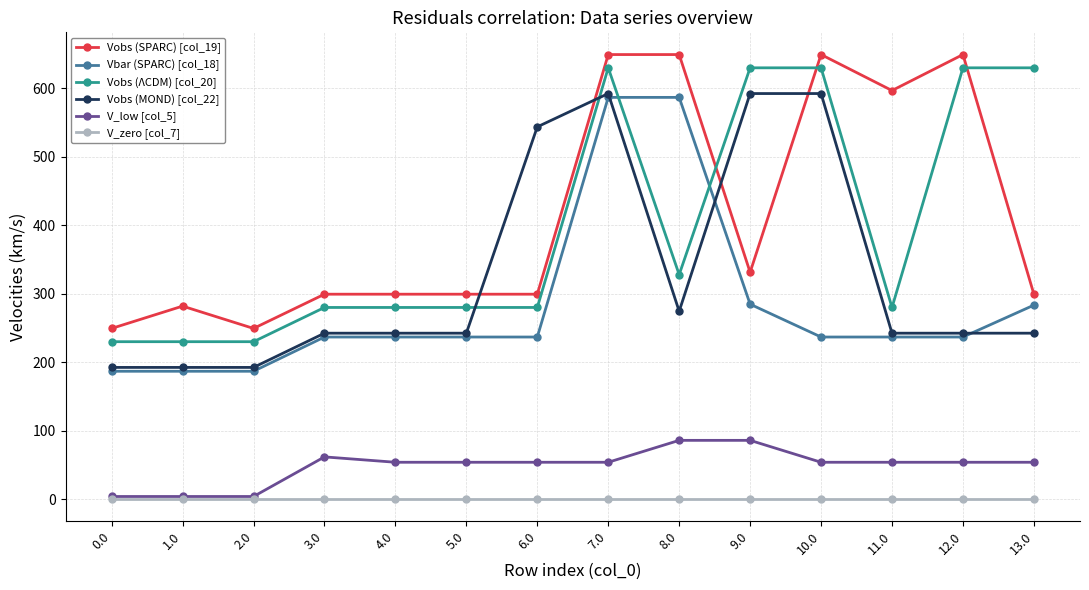

What is the sum of the V_low [col_5] values at 12.0 and 6.0?

107.5